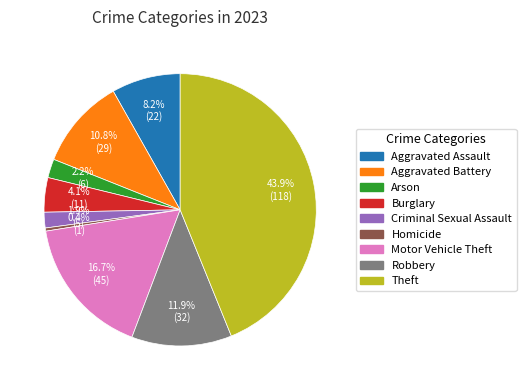

To the nearest percent, what is the average slice percentage?

11%